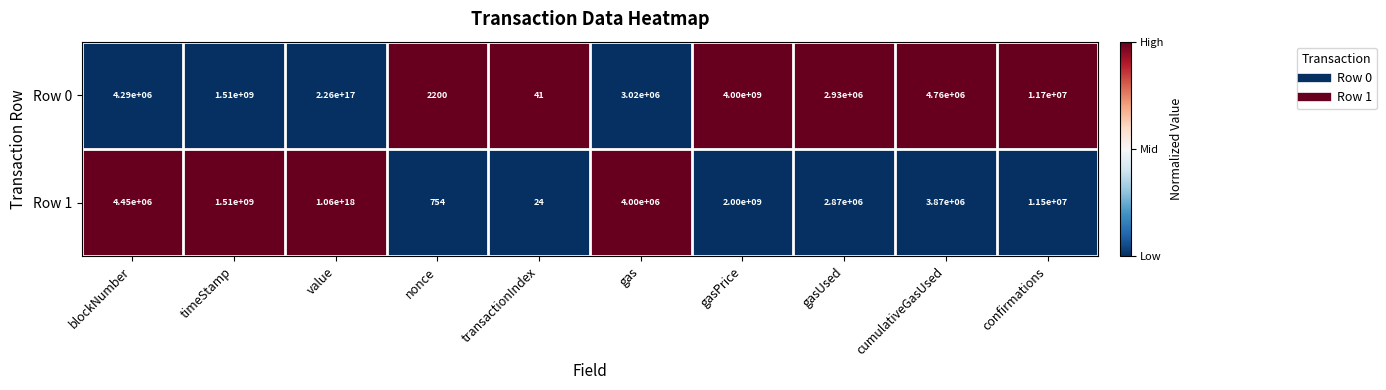

The Row 1 series shows 3870000 at cumulativeGasUsed. True or false?

True